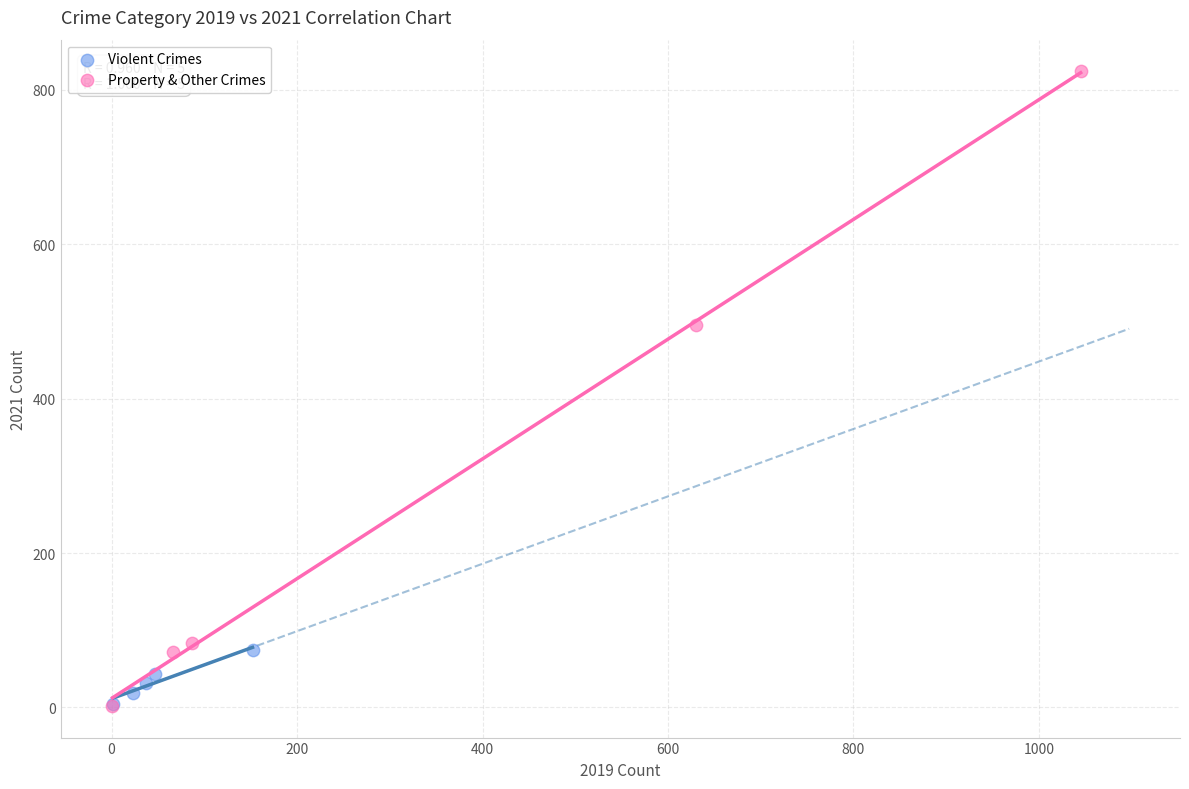

What are all the series names shown in the legend?

Violent Crimes, Property & Other Crimes